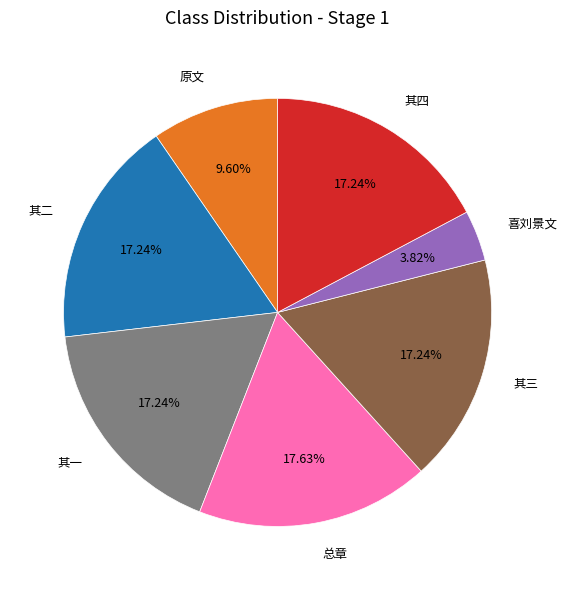

Do 总章 and 其二 together represent more than half of the pie?

No